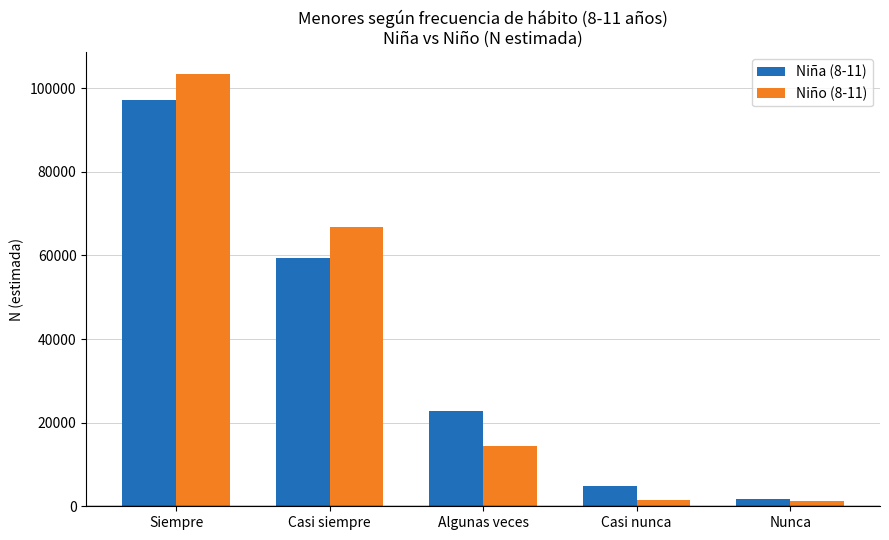

How many data points in Niño (8-11) are less than 14448?

2